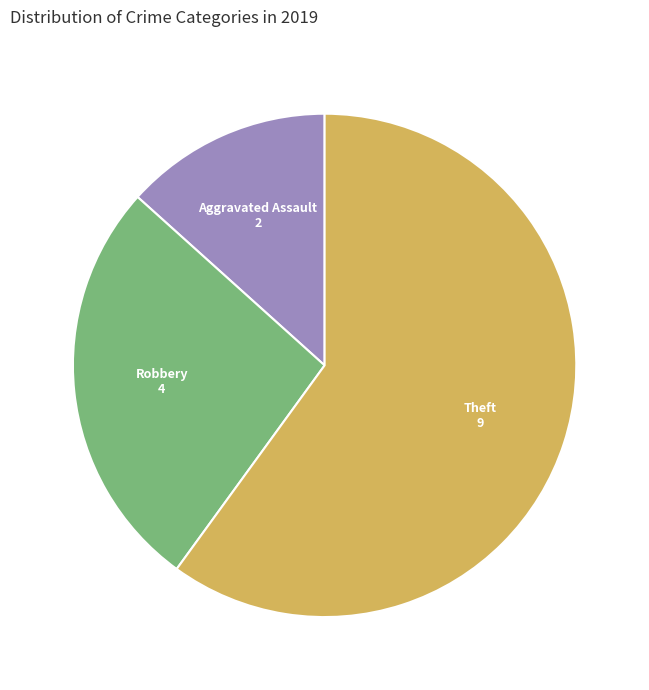

Is there any slice that represents more than half of the pie?

Yes